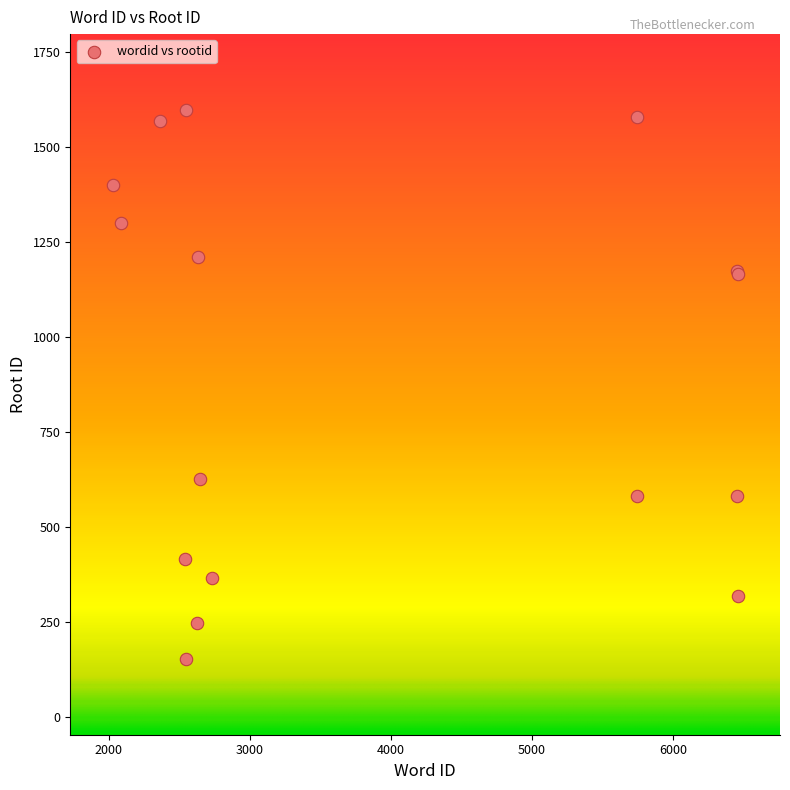

What Y value in the scatter plot is closest to 875?

627